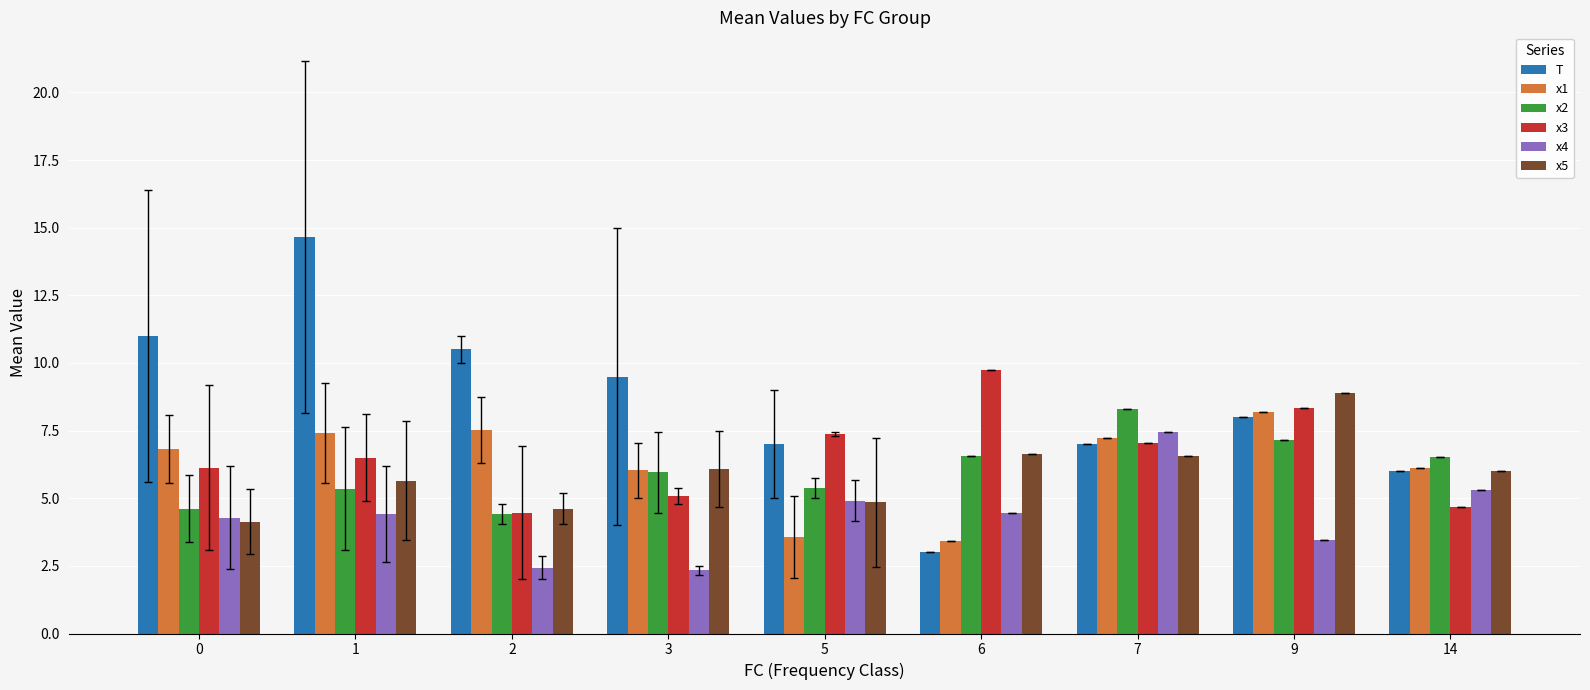

What are all the series names shown in the legend?

T, x1, x2, x3, x4, x5